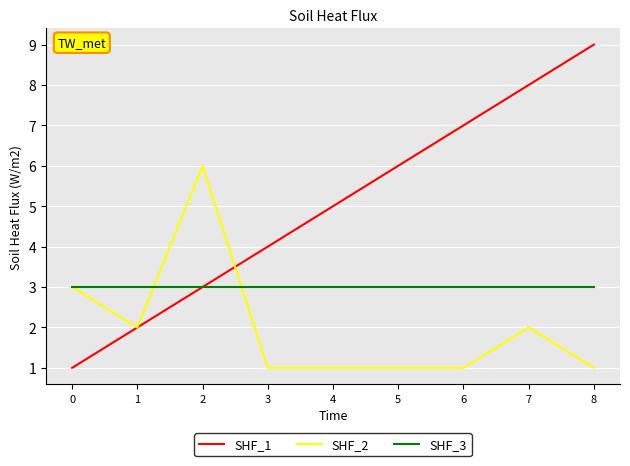

What is the smallest value displayed?

1